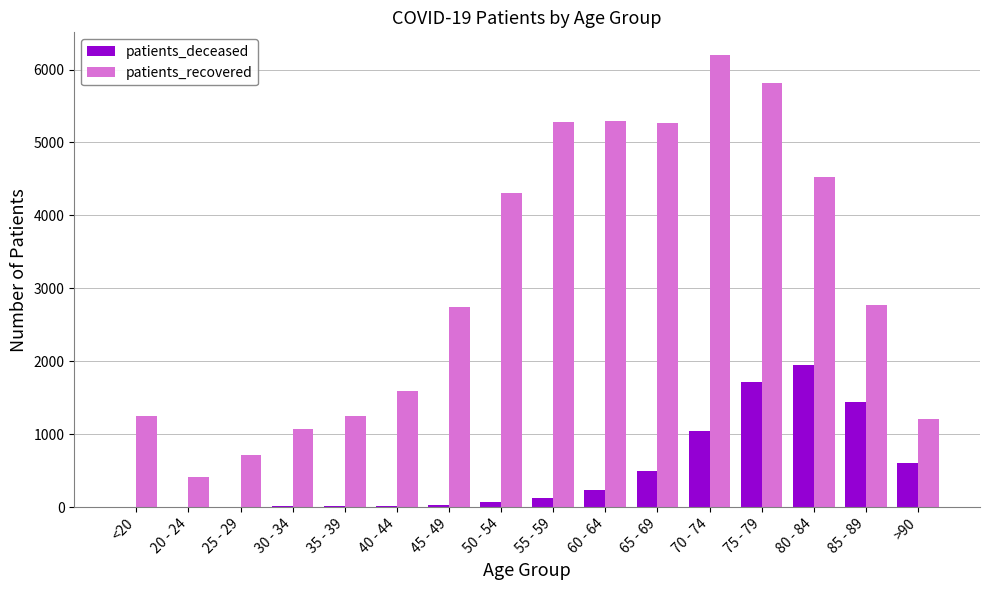

What is the sum of the patients_deceased values at 20 - 24 and 25 - 29?

5